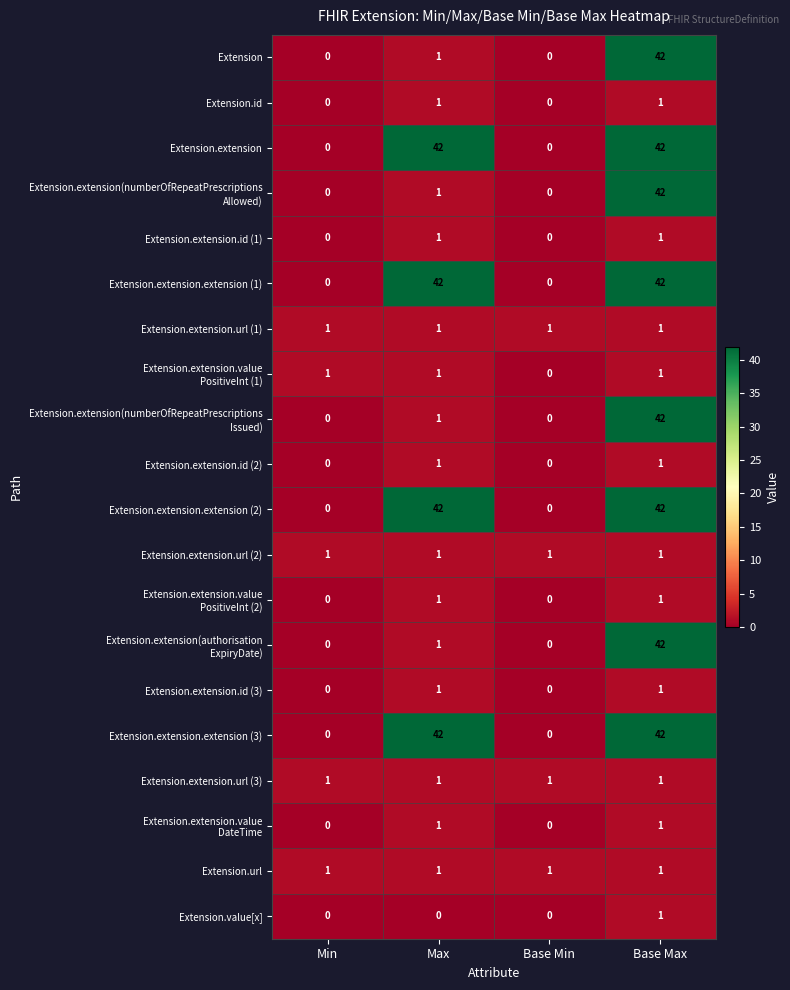

At how many categories does at least one series exceed 4?

2